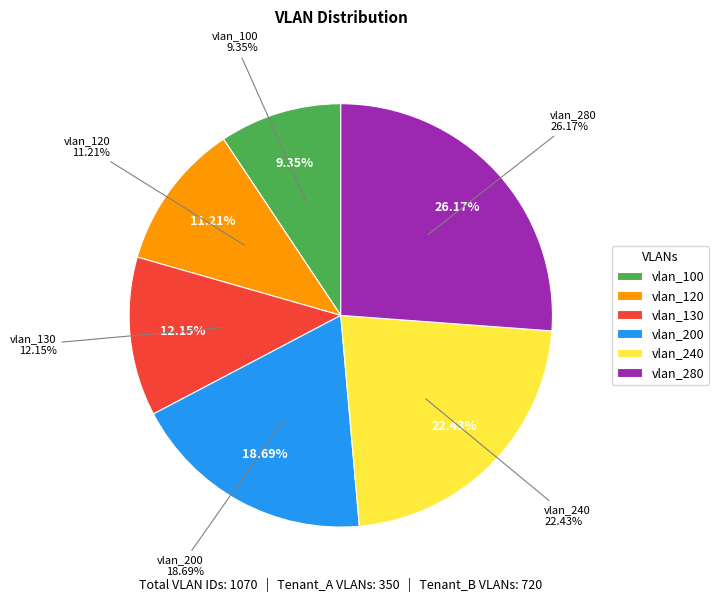

Which slice is the largest?

vlan_280